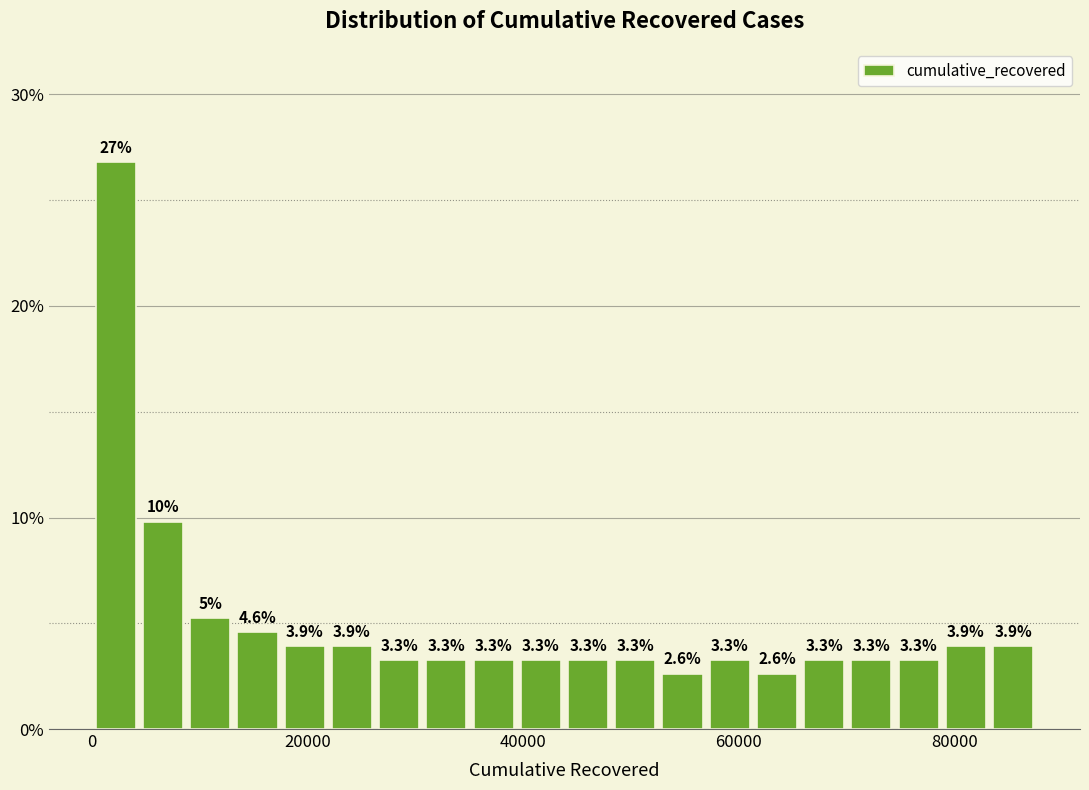

Read against the x-axis, roughly where is the centre of the tallest bar?

2000